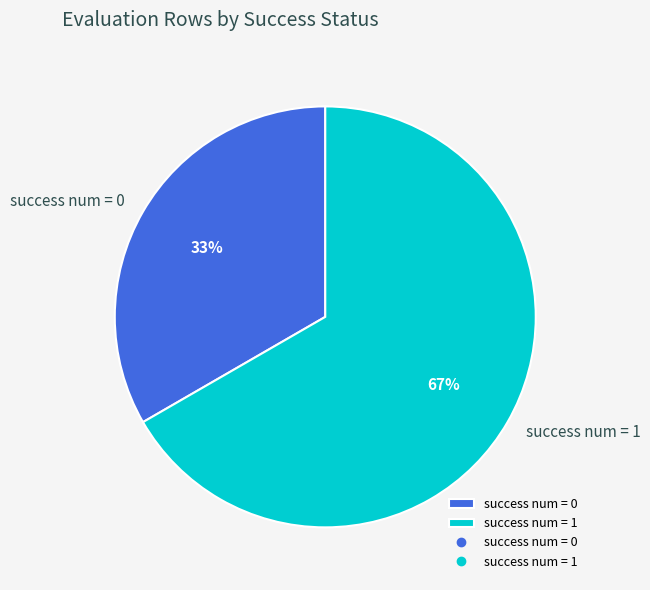

Which has a higher value, success num = 1 or success num = 0?

success num = 1